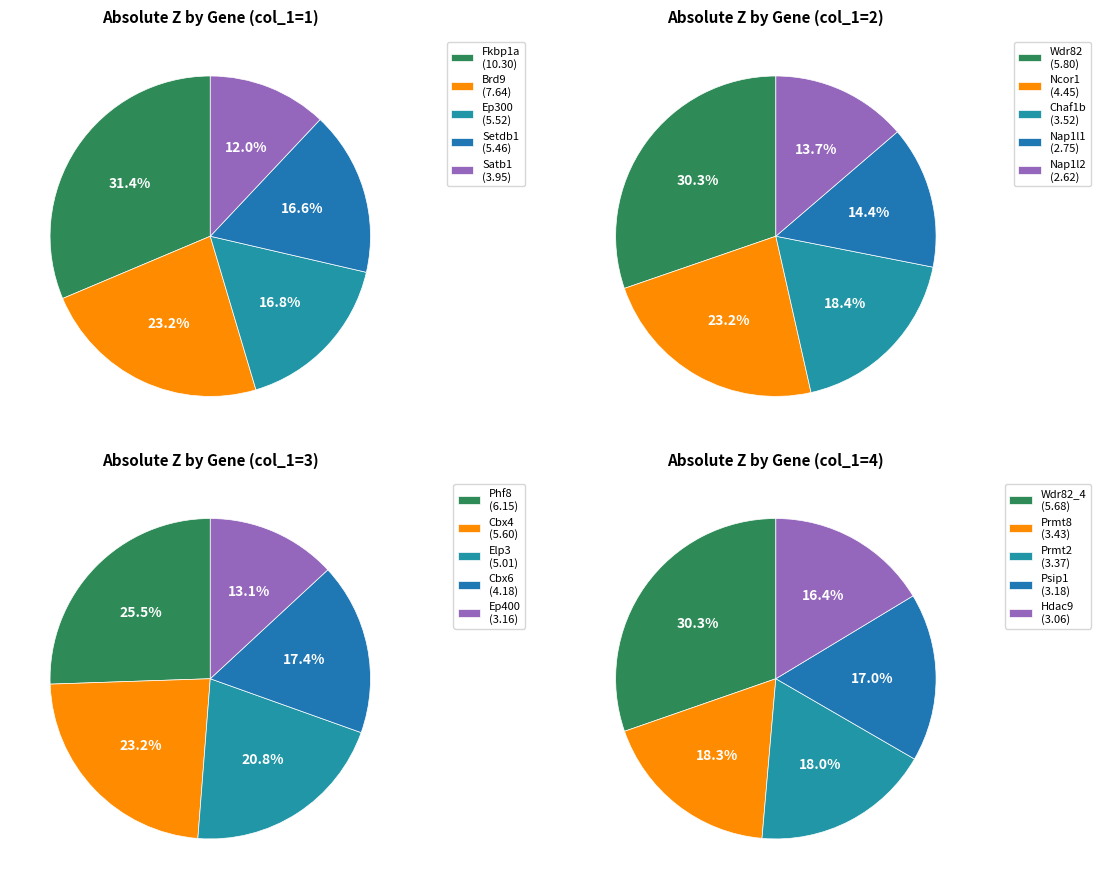

Is 1 the majority of the pie?

No